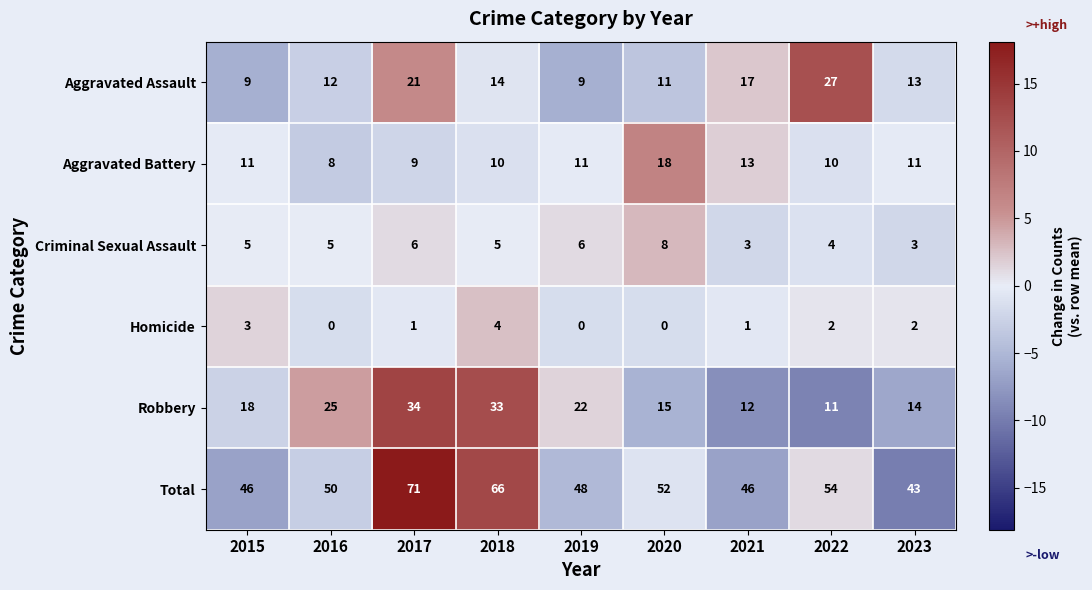

What is the sum of the Robbery values at 2019 and 2017?

56